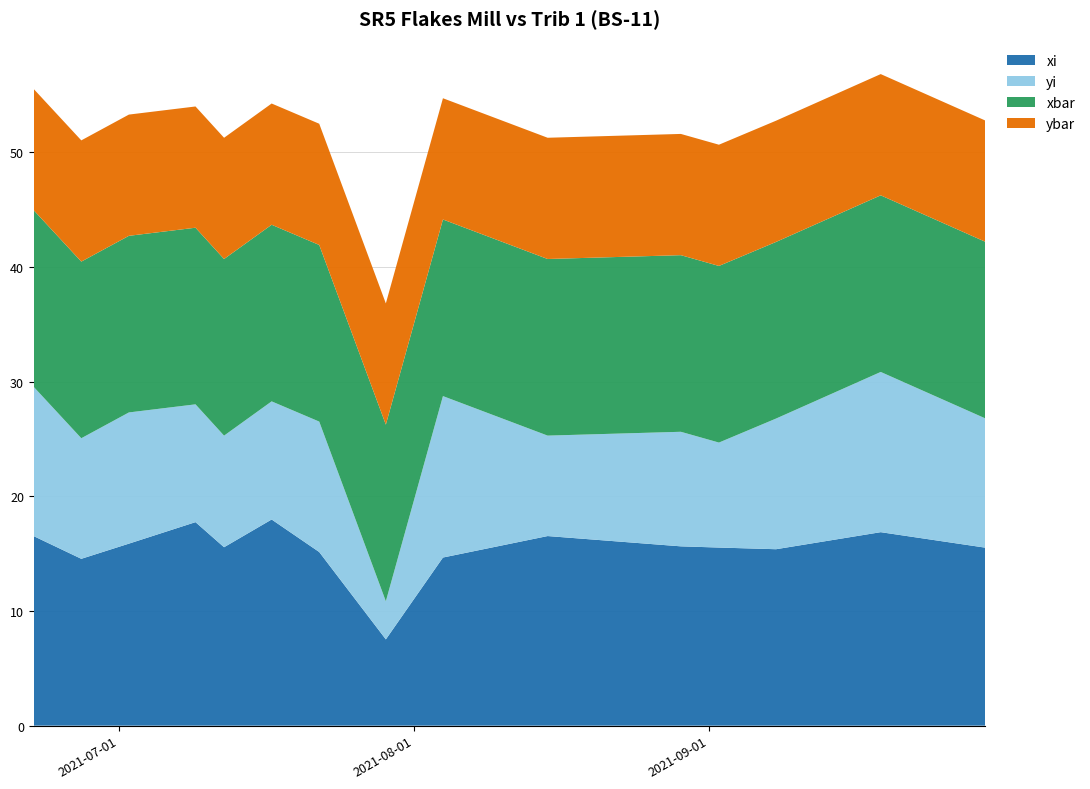

Reading left to right, extract all data points from this chart.

xi: 16.5	14.6	15.9	17.8	15.6	18.0	15.1	7.5	14.7	16.5	15.6	15.5	15.4	16.9	15.5
yi: 13.0	10.5	11.4	10.3	9.7	10.3	11.4	3.3	14.1	8.8	10.0	9.2	11.4	14.0	11.3
xbar: 15.4	15.4	15.4	15.4	15.4	15.4	15.4	15.4	15.4	15.4	15.4	15.4	15.4	15.4	15.4
ybar: 10.6	10.6	10.6	10.6	10.6	10.6	10.6	10.6	10.6	10.6	10.6	10.6	10.6	10.6	10.6